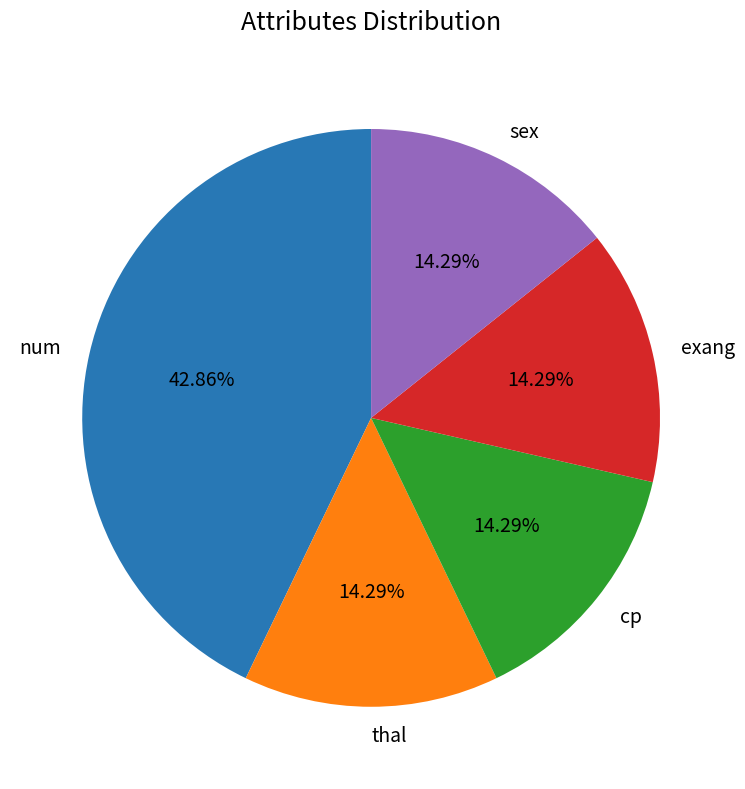

To the nearest percent, what is the average slice percentage?

20%